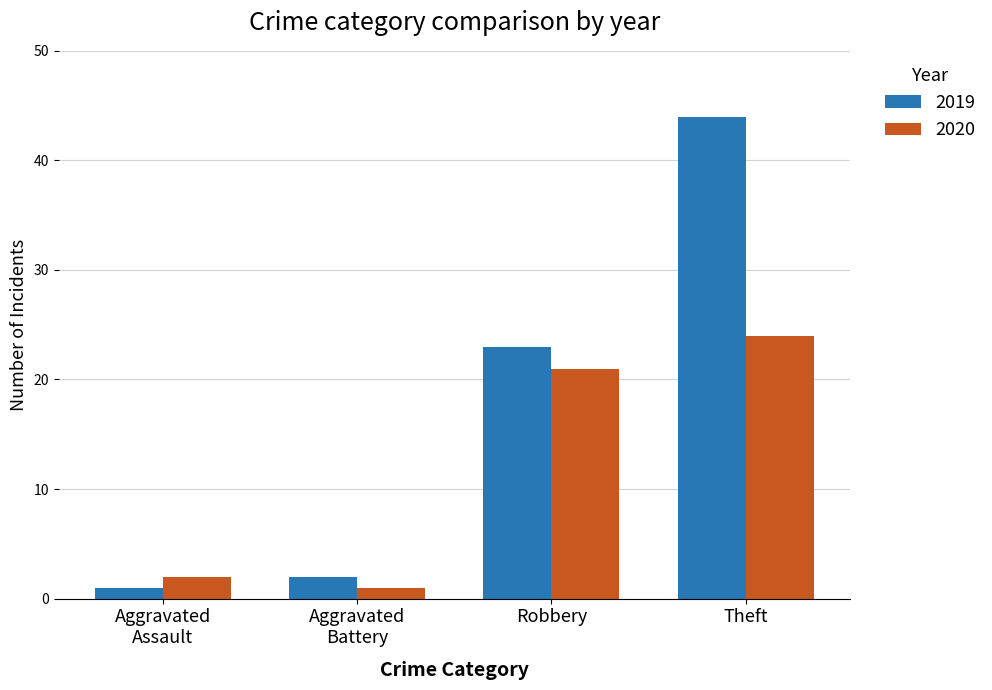

What is the difference between the second highest and minimum values in the 2019 series?

22